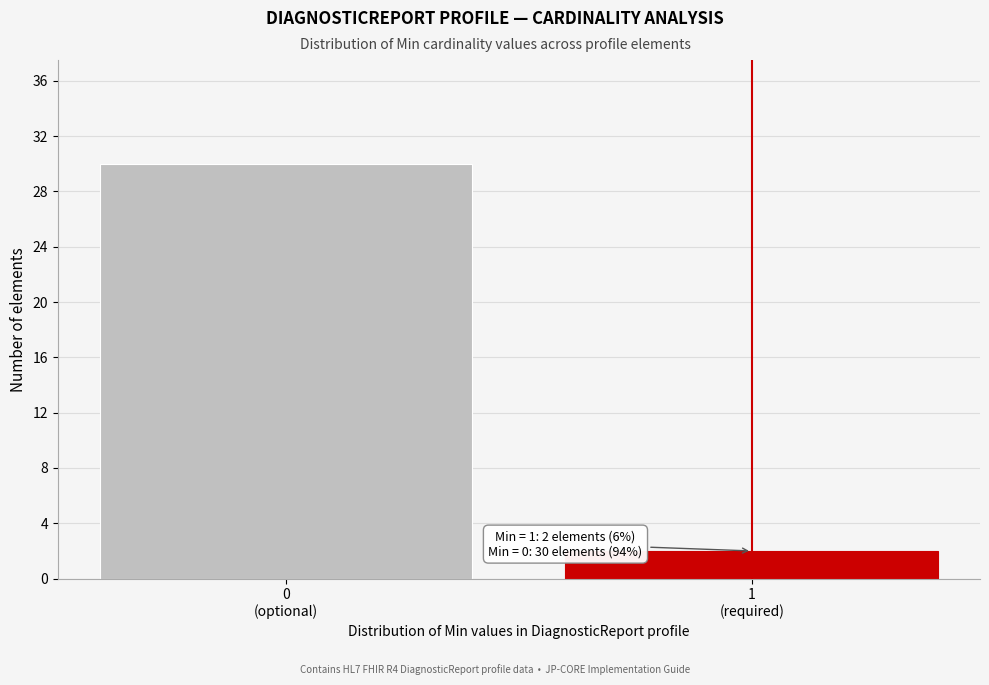

Reading left to right, list all the values displayed in this chart.

30	2